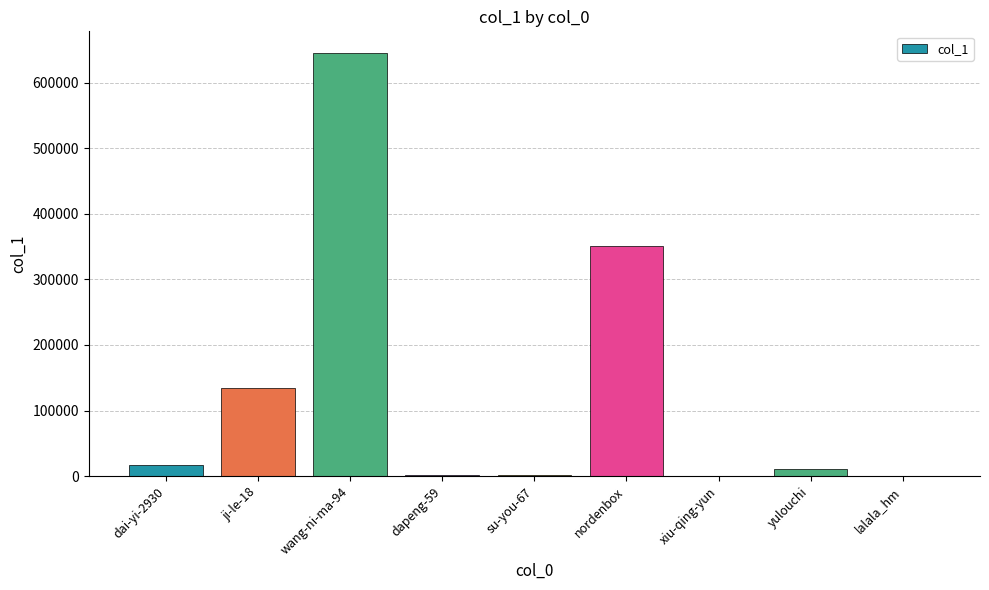

Which category has the highest value across all series?

wang-ni-ma-94